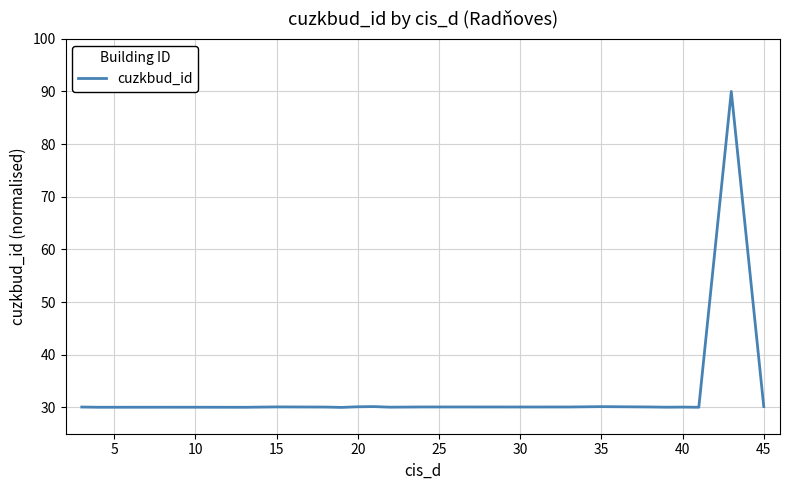

True or false: the data has more than 2 interior local peaks.

True